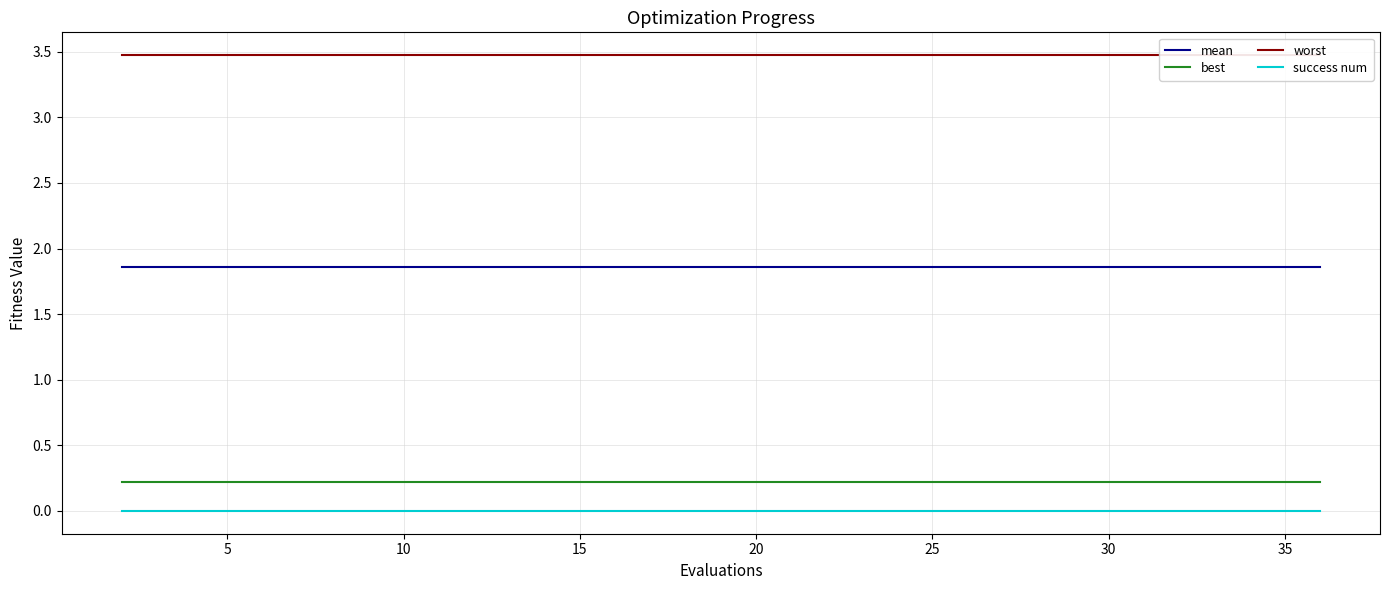

True or false: best and worst cross at least once.

False